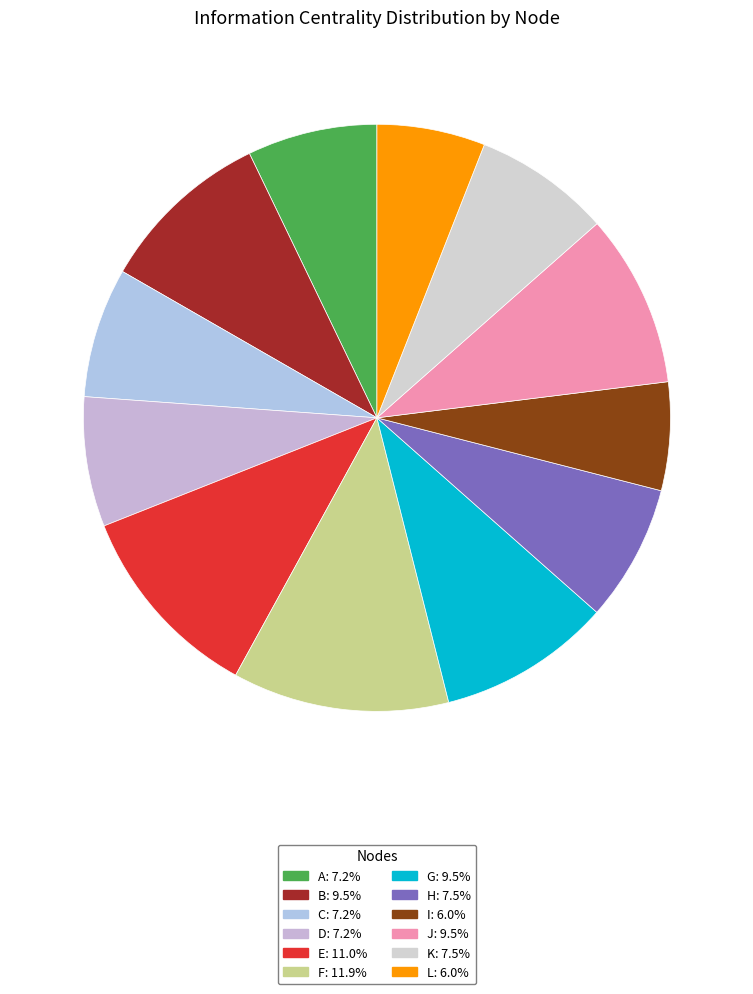

How many slices are in this pie chart?

12